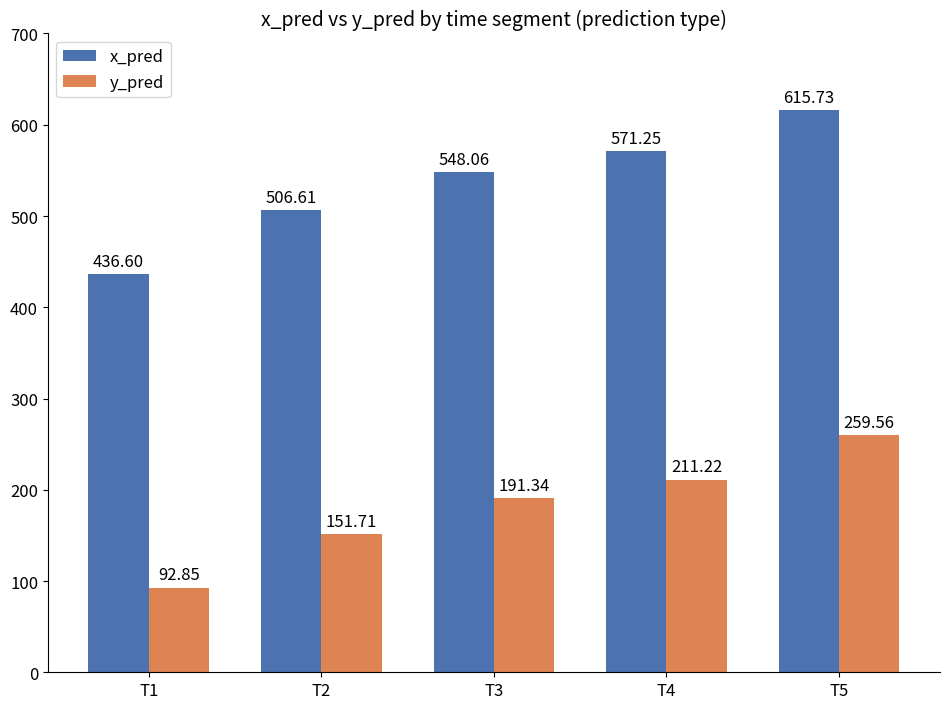

What is the maximum value for y_pred?

259.6